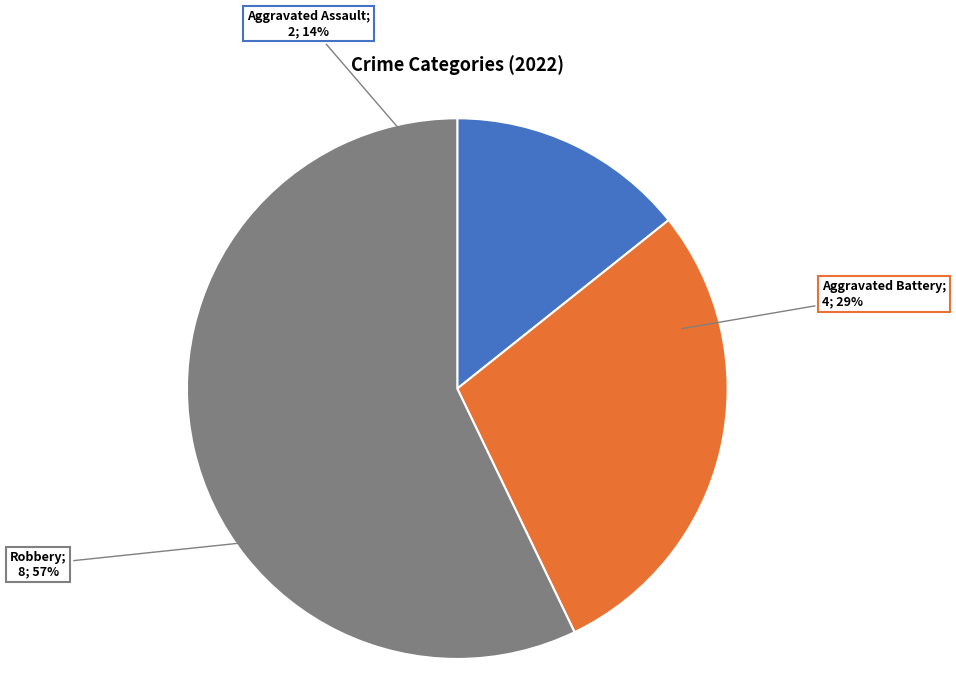

Which slice is the largest?

Robbery